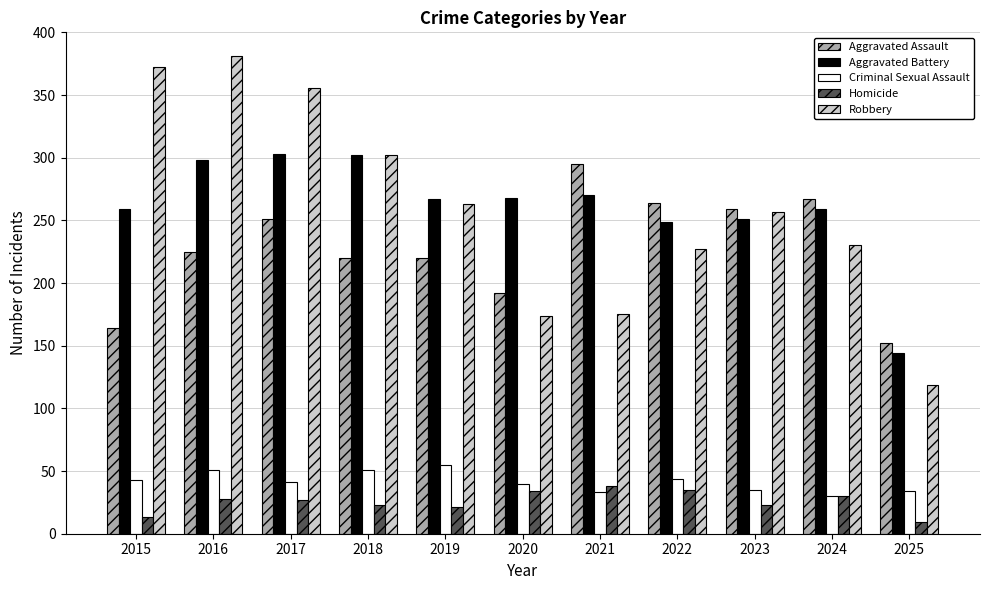

What is the minimum value for Criminal Sexual Assault?

30